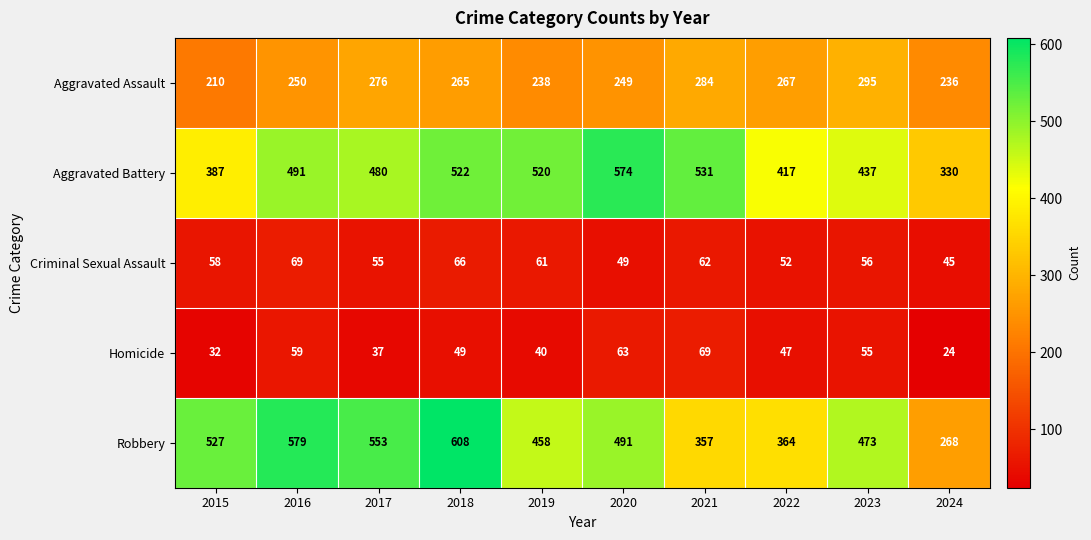

Read the Robbery value at 2018, to the nearest 50.

600